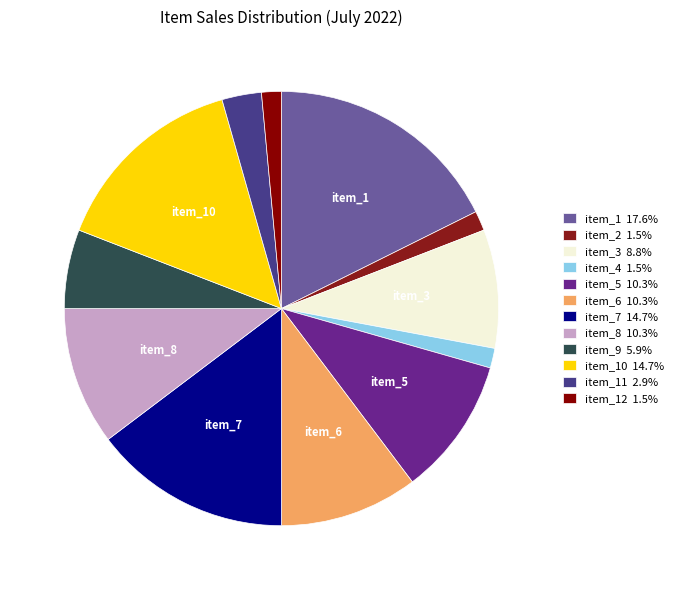

How many segments does this pie chart have?

12